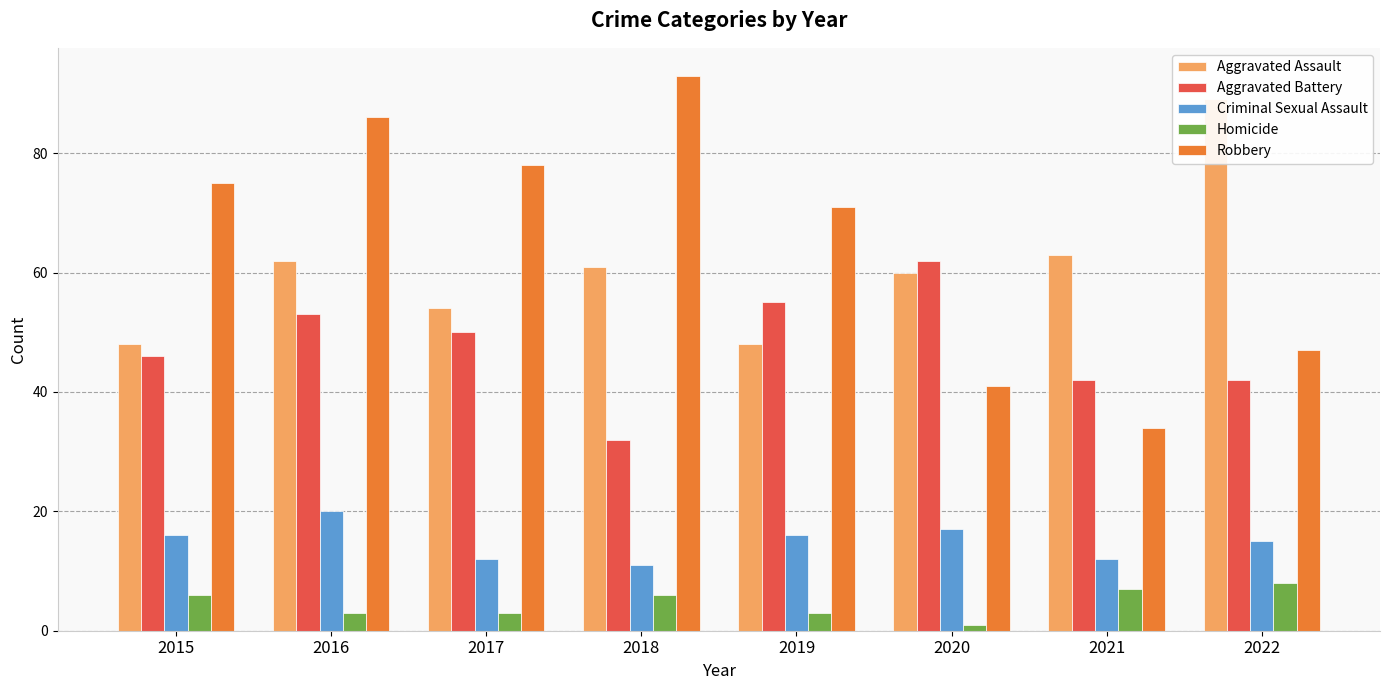

At how many categories does at least one series exceed 82?

3